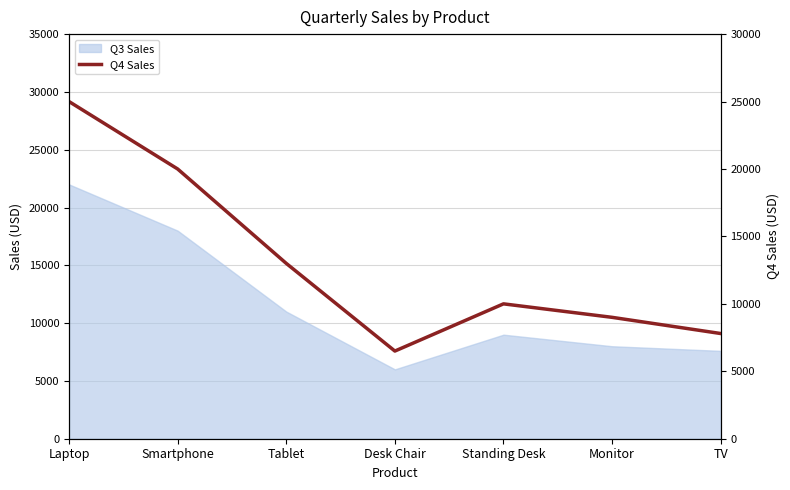

What is the value of the 4th point from the left?

6500